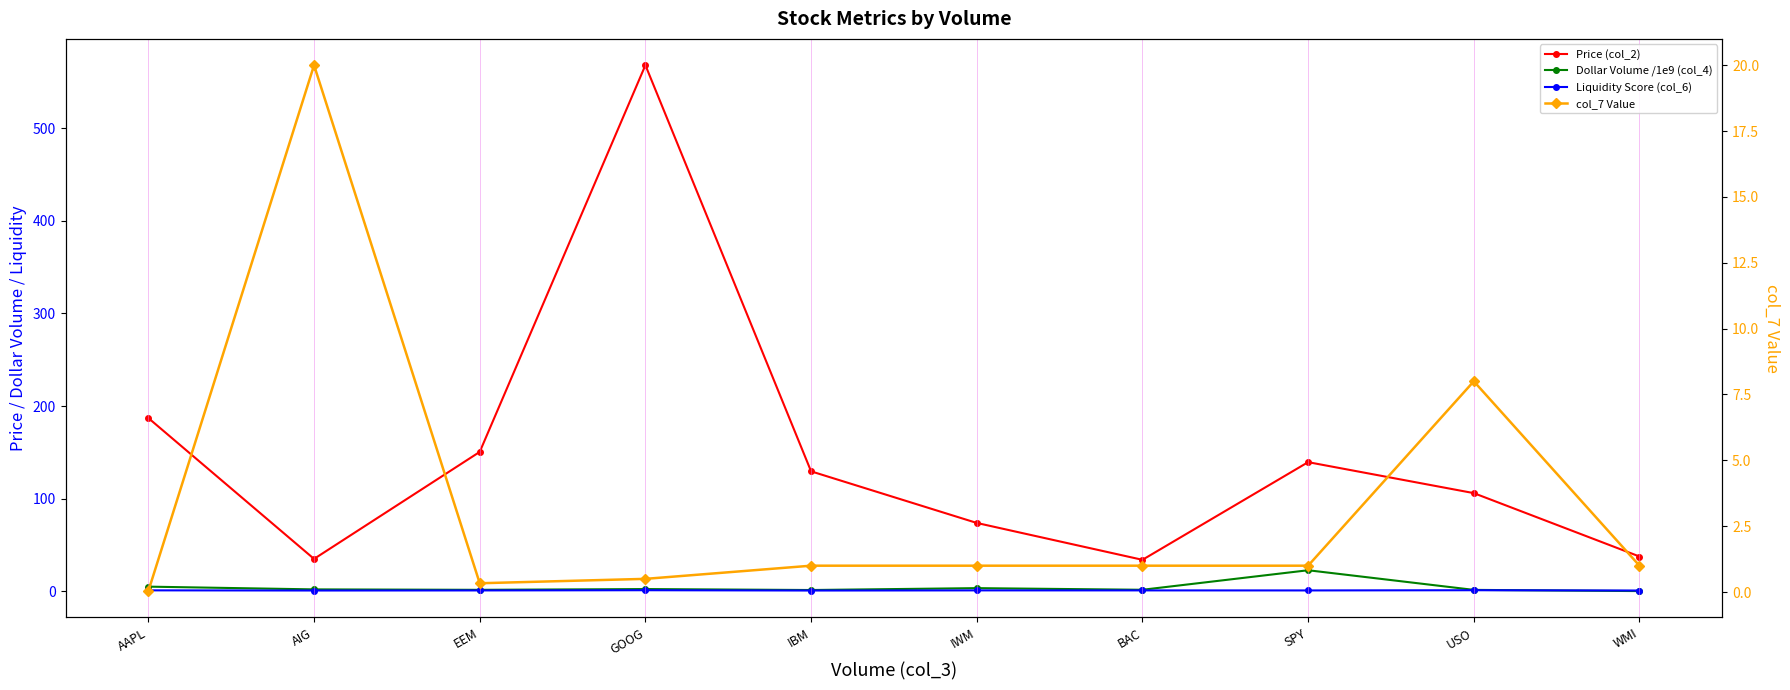

How many data points does each series have?

10